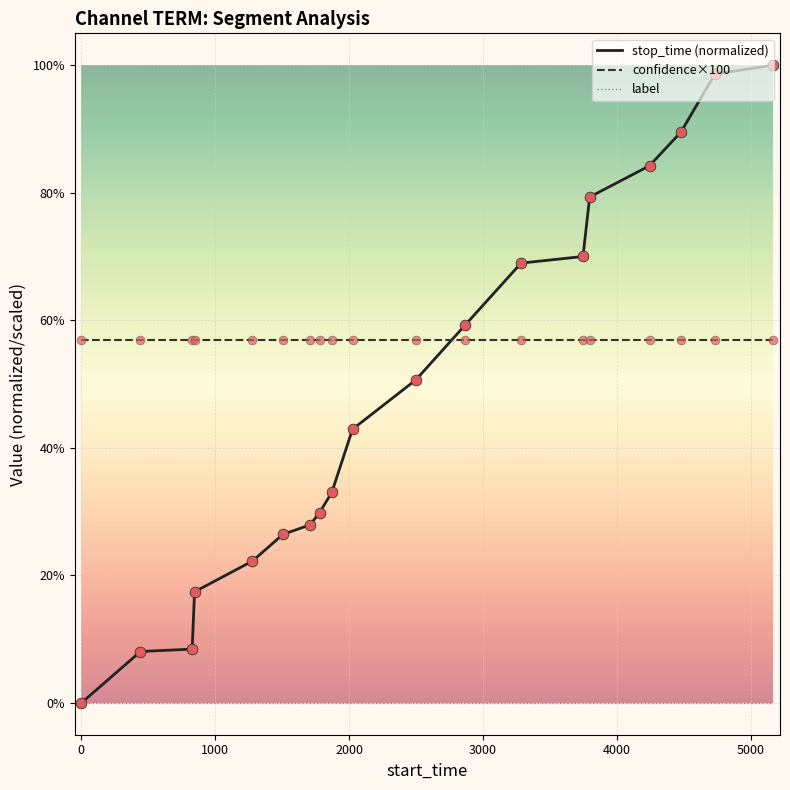

At how many categories does at least one series exceed 63?

7